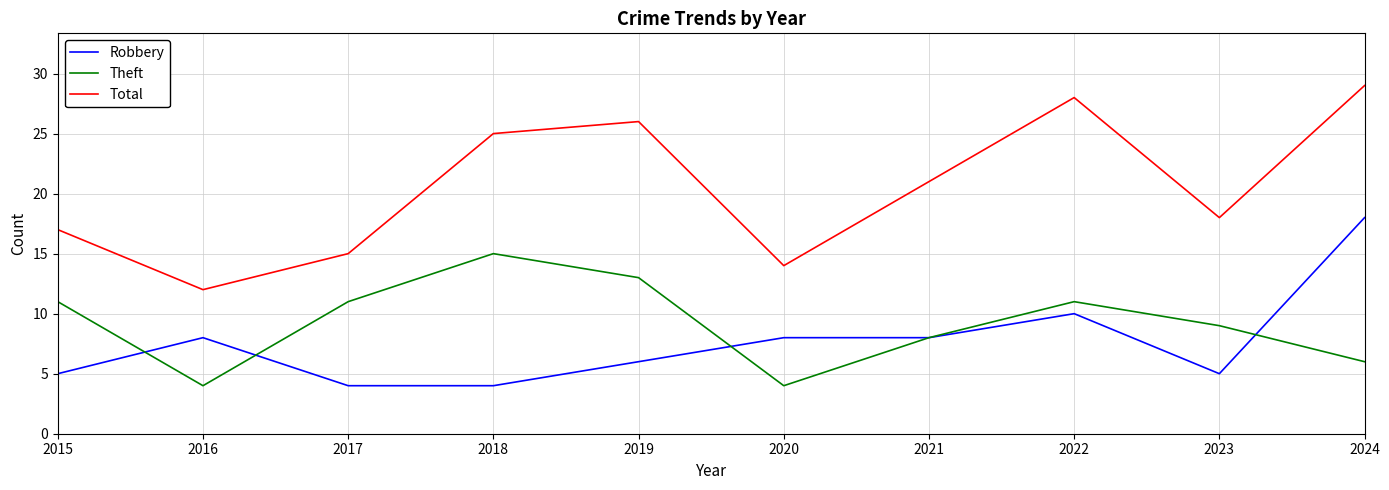

Between 2021 and 2024, which series saw the biggest shift?

Robbery